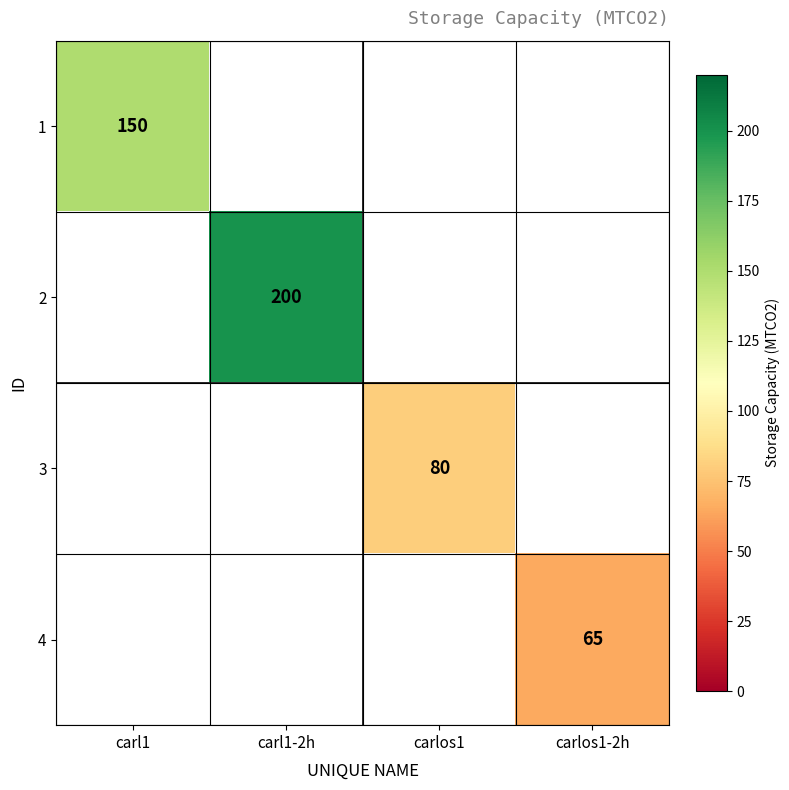

How many series are shown in this chart?

4